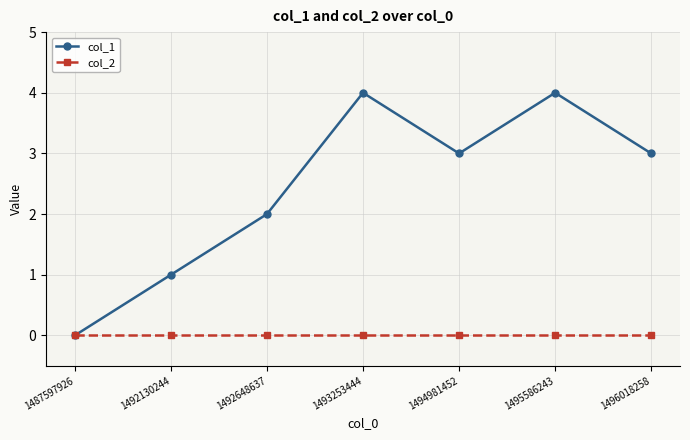

Which series changed the most between 1492648637 and 1496018258?

col_1